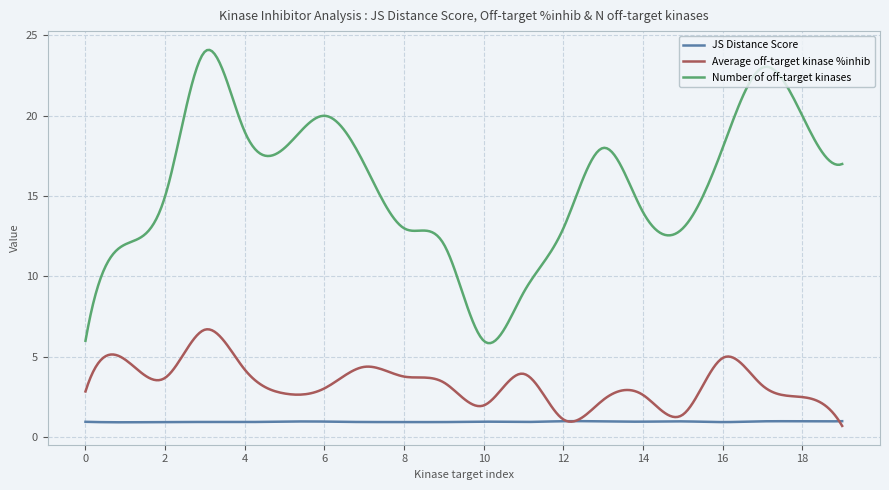

Does the chart display data point markers on the line(s)?

No